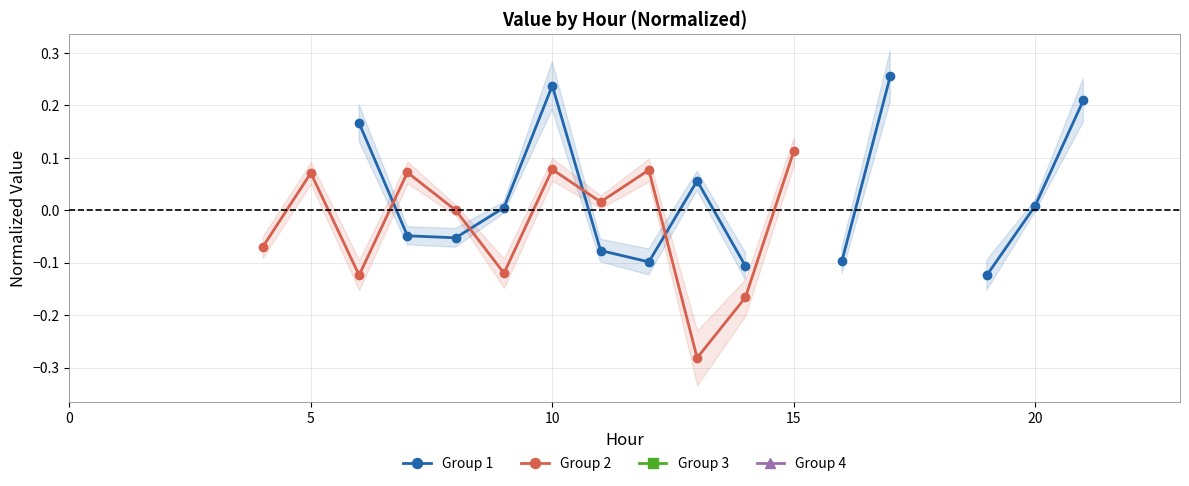

True or false: Group 4 and Group 1 cross at least once.

False